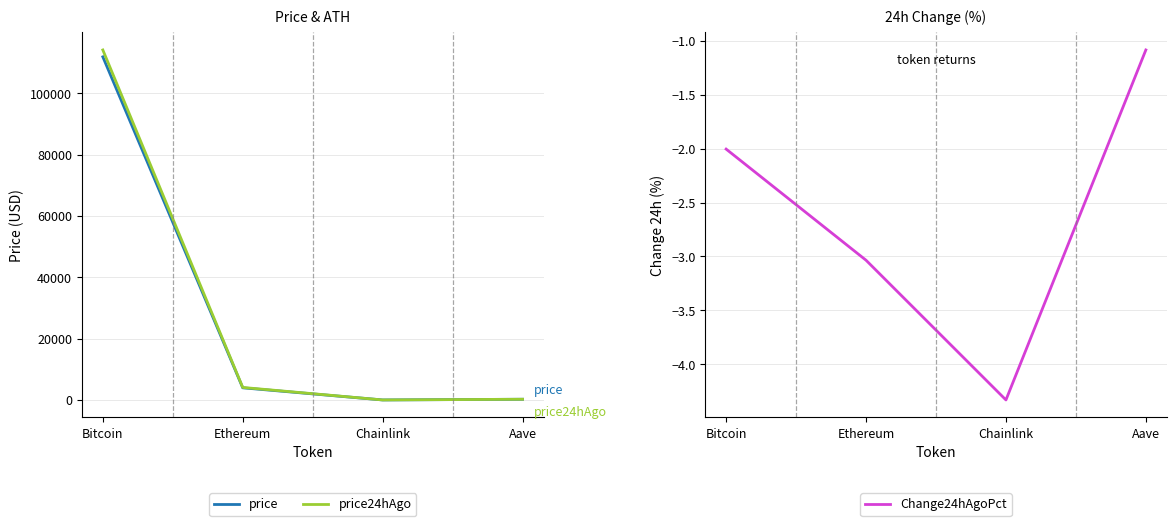

True or false: Change24hAgoPct and price24hAgo intersect in this chart.

False